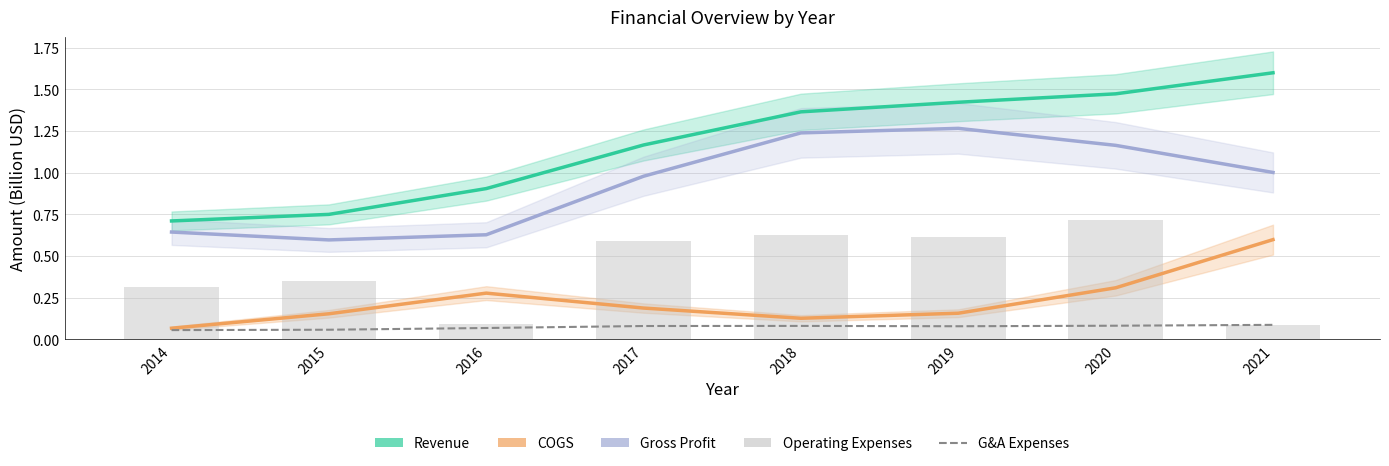

What is the sum of the Gross Profit values at 2015 and 2018?

1.8